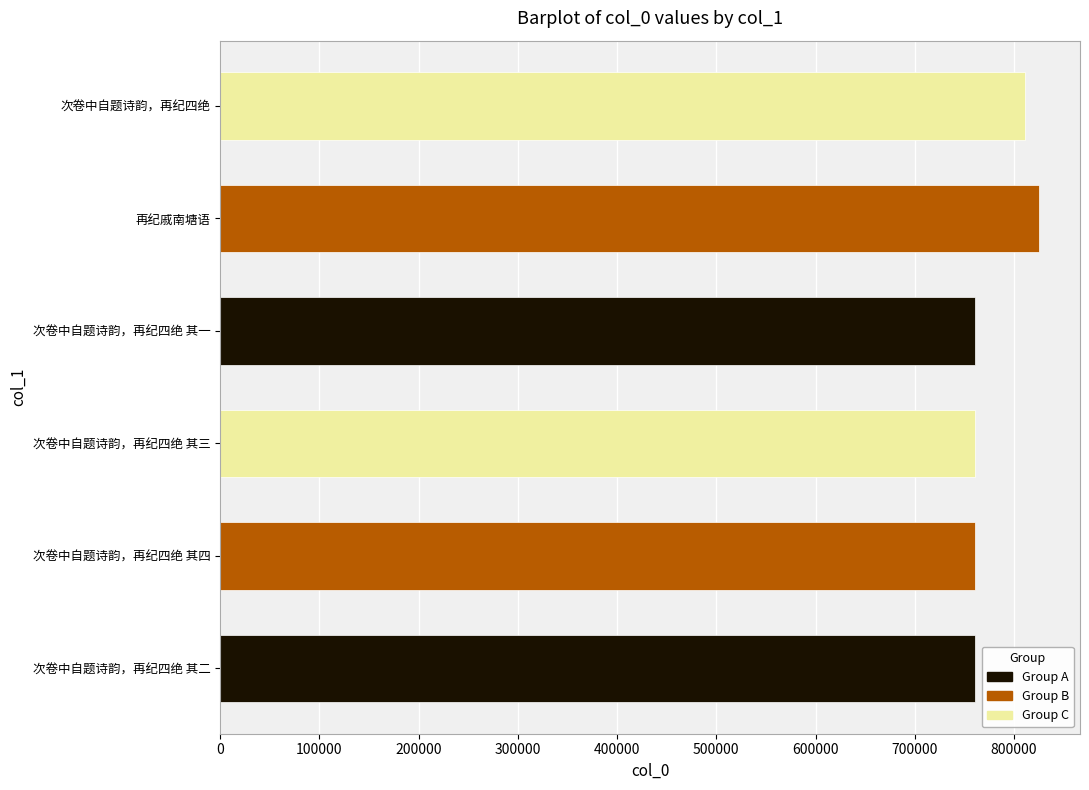

What is the smallest value displayed?

760803